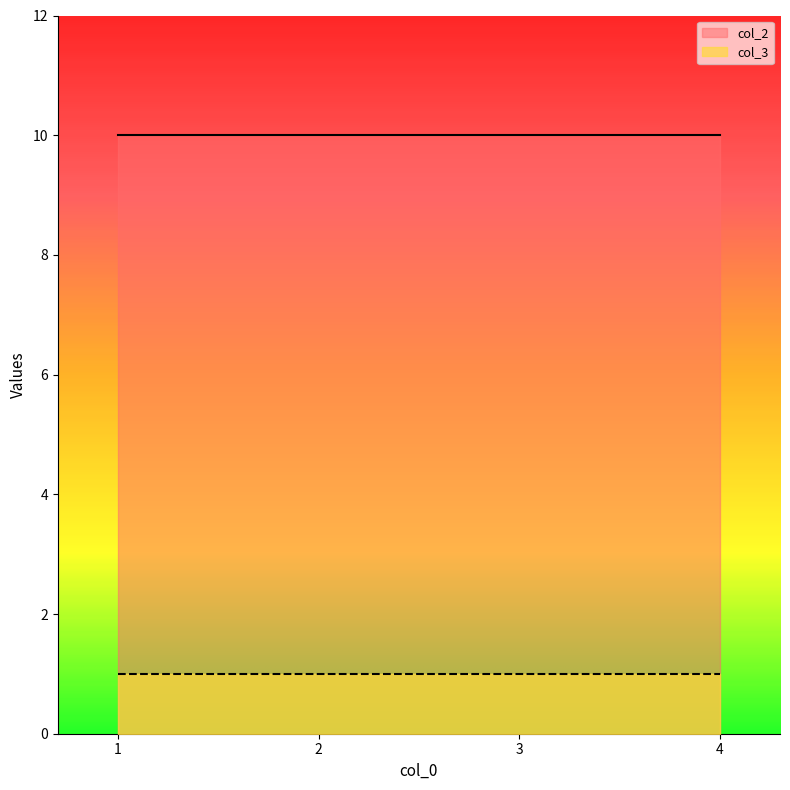

The col_3 series shows 1 at 4. True or false?

True